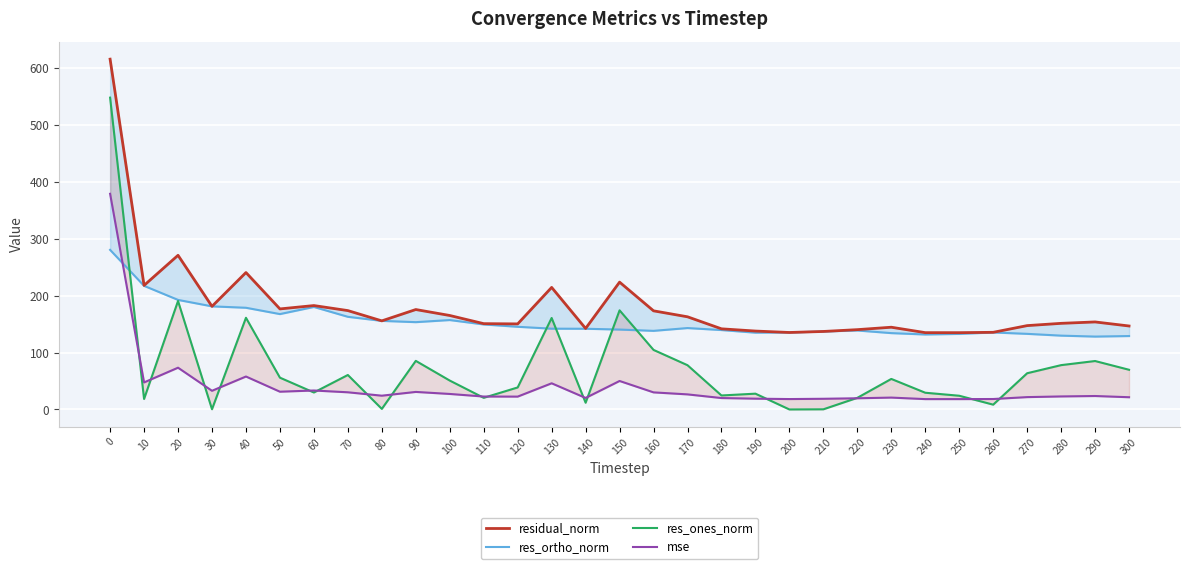

Which label corresponds to the smallest value in the chart?

200